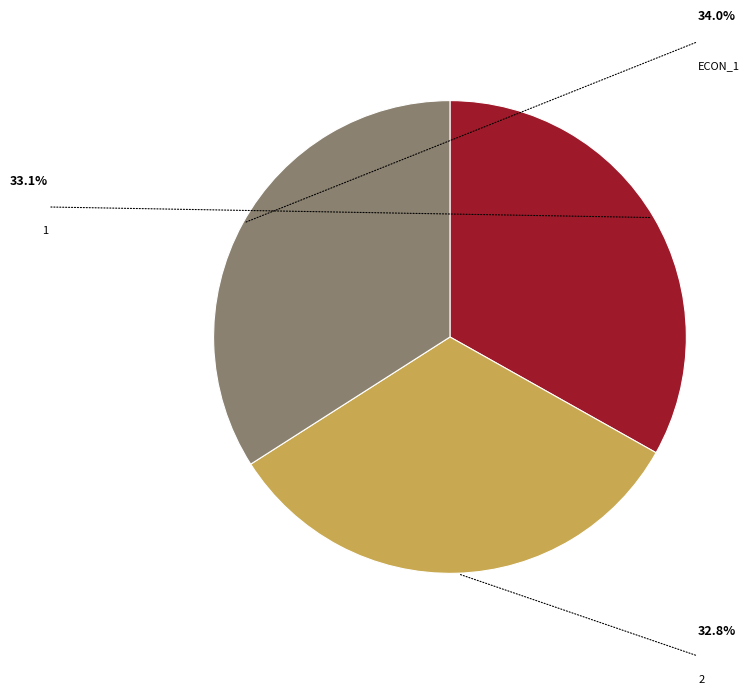

Is there a majority slice in this chart?

No